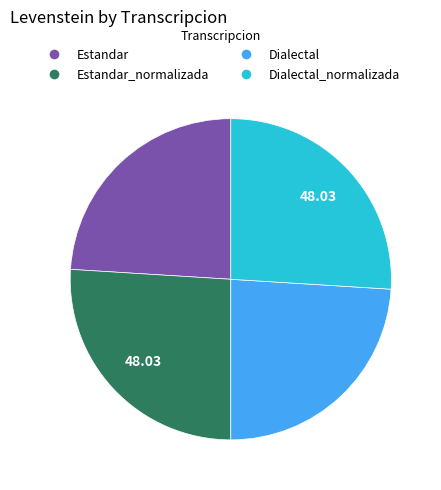

Is there any slice that represents more than half of the pie?

No